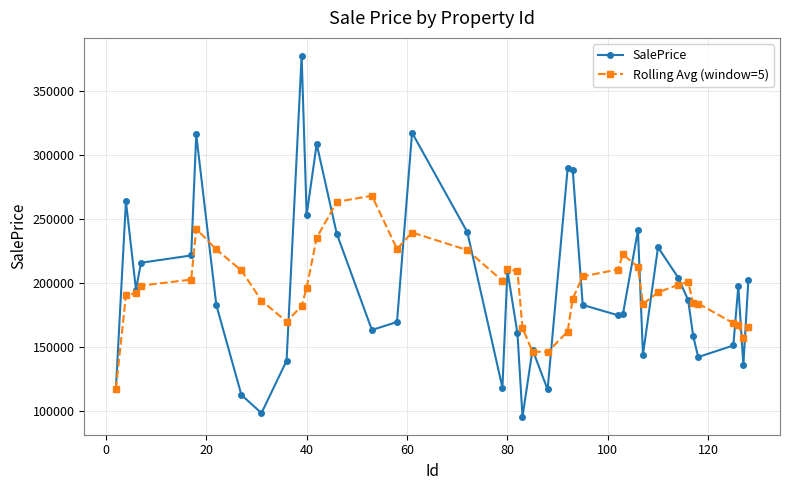

List the series in order of their peak value, highest first.

SalePrice, Rolling Avg (window=5)